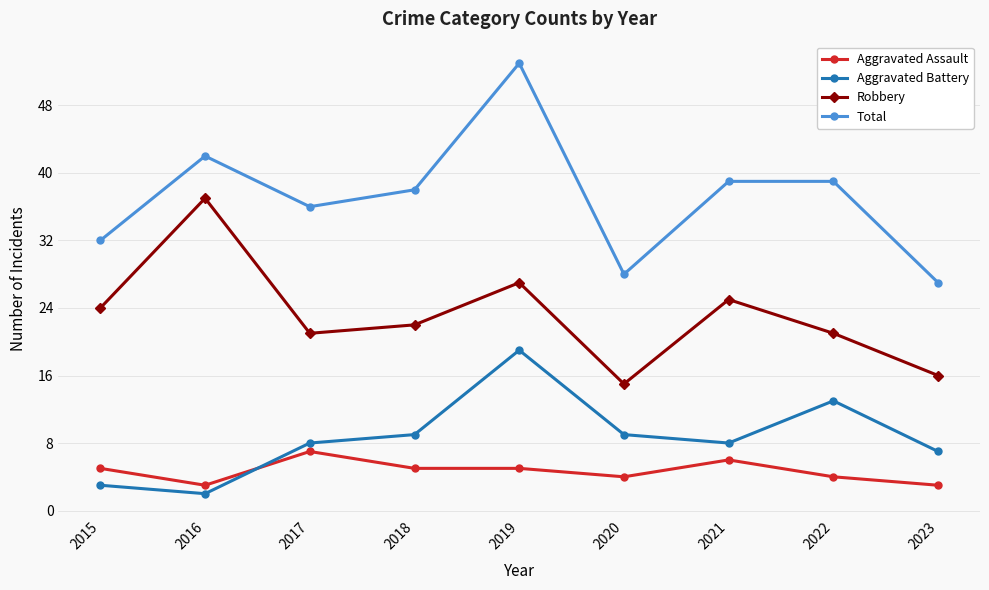

Between 2020 and 2022, which series saw the biggest shift?

Total